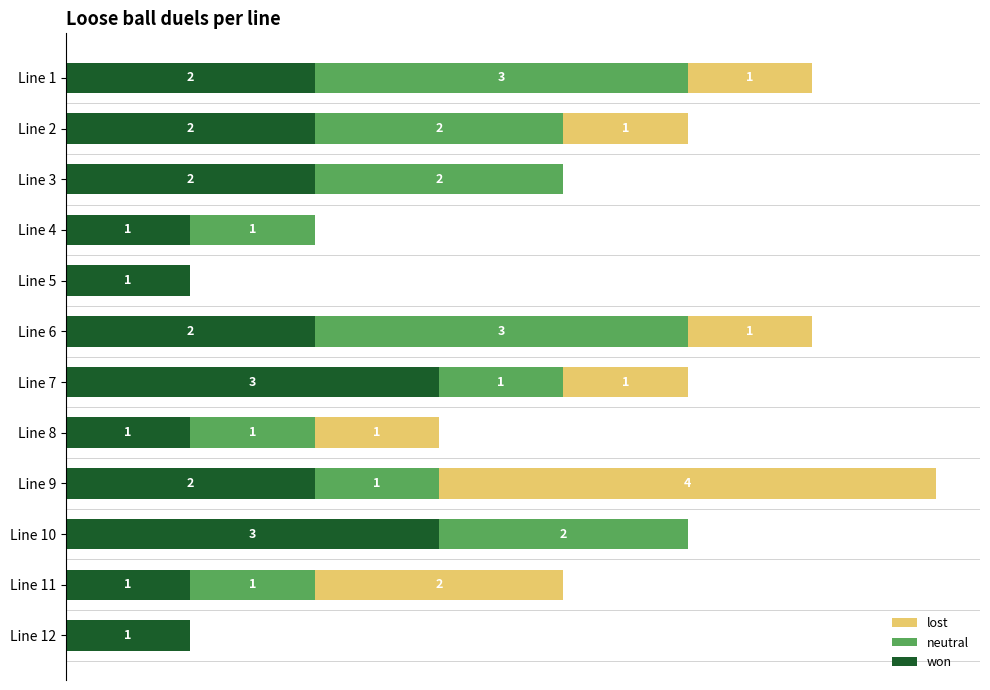

What are all the series names shown in the legend?

lost, neutral, won